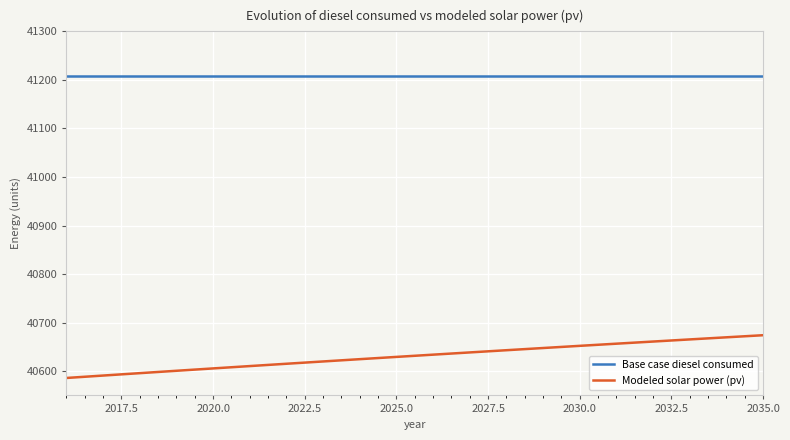

At how many categories does at least one series exceed 40936?

20